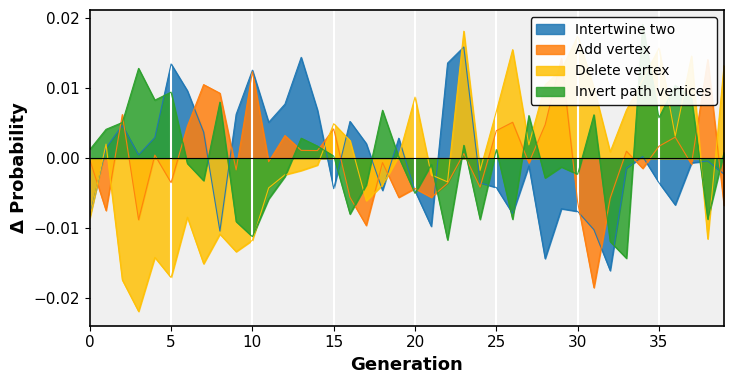

How many times do Delete_vertex and Intertwine_two cross each other?

11